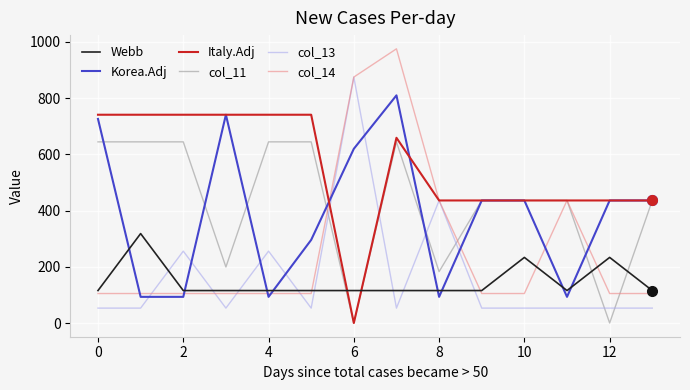

How many lines are shown in the chart?

6